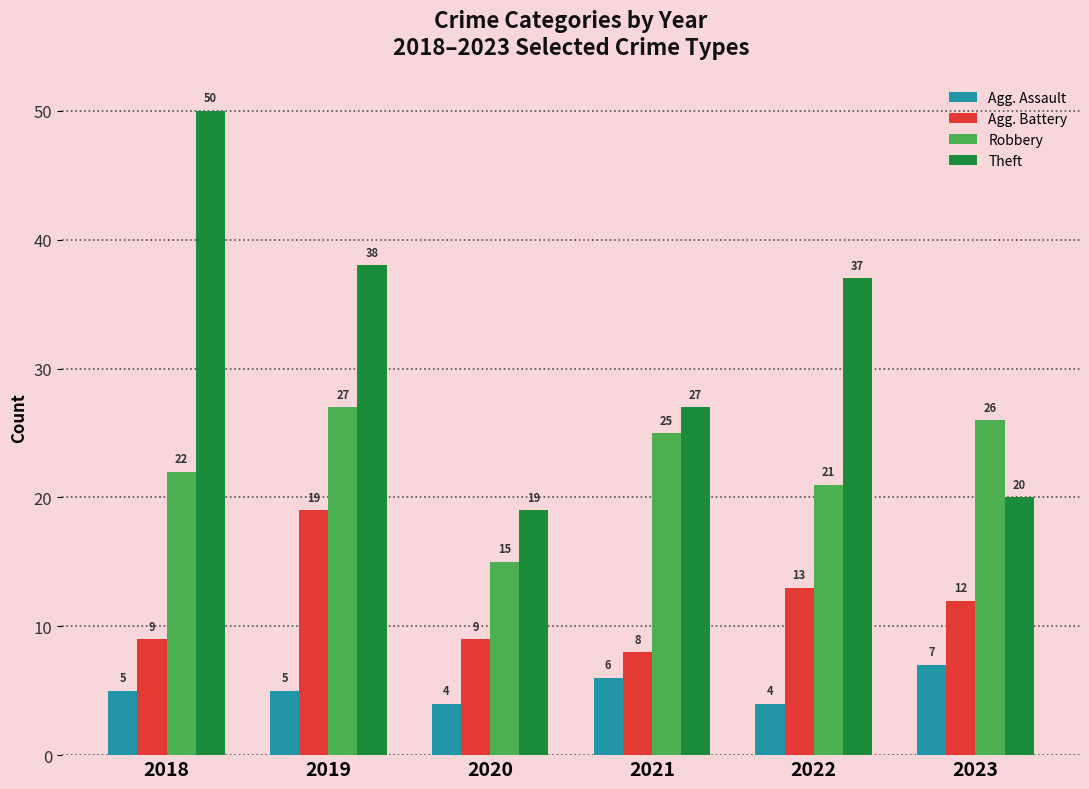

Where does the Robbery series first go above 25?

2019